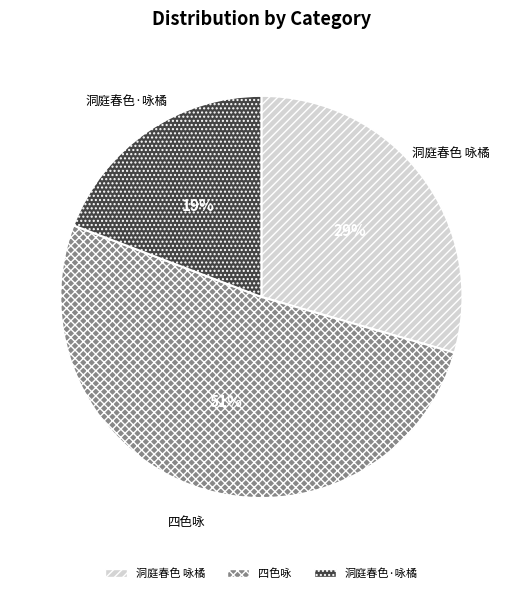

Which has a higher value, 四色咏 or 洞庭春色·咏橘?

四色咏